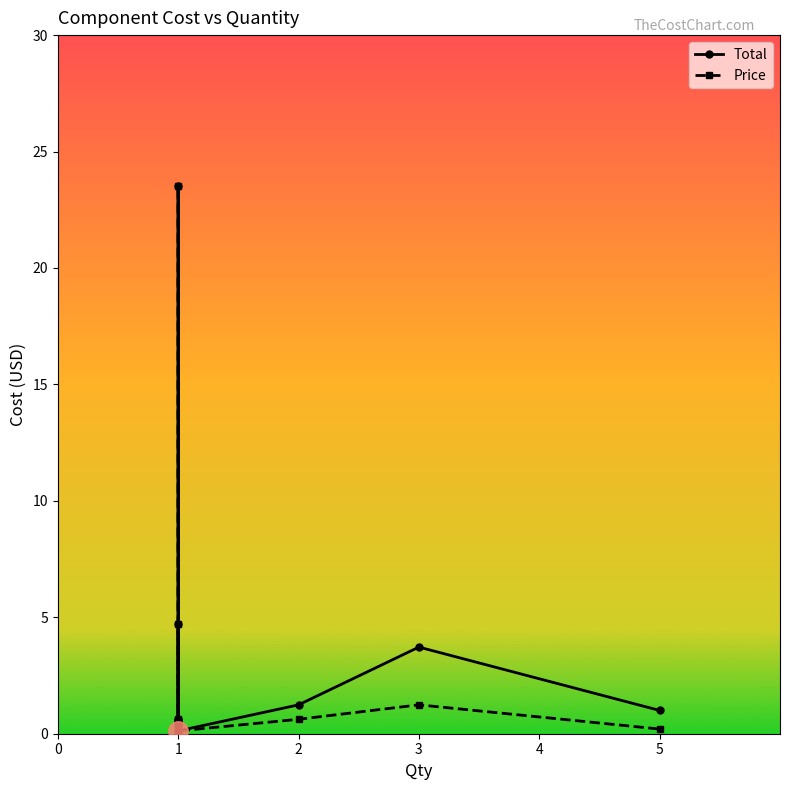

How many lines are shown in the chart?

2